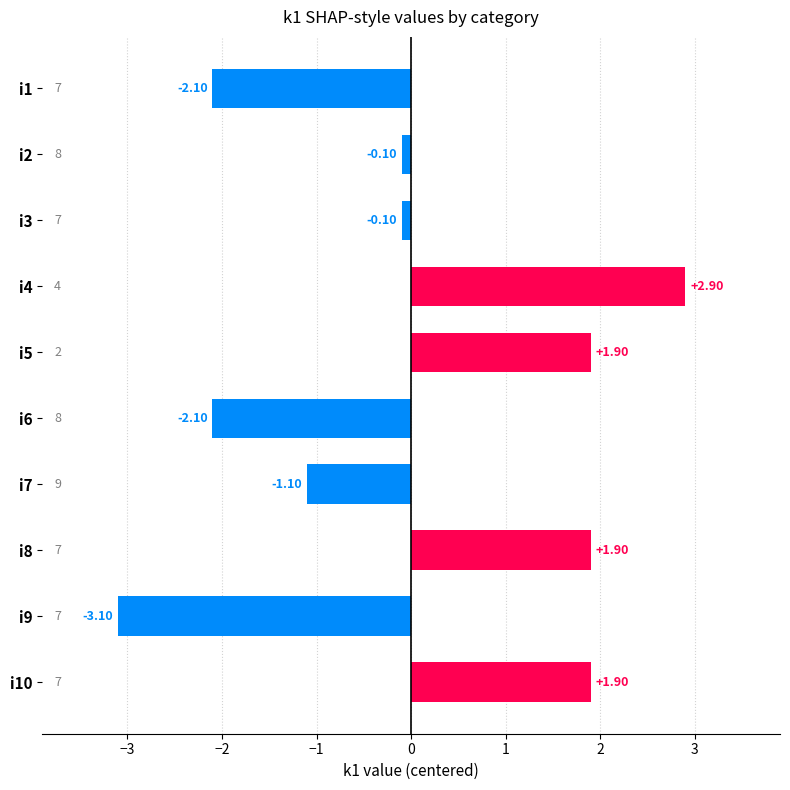

What is the difference between the maximum and second lowest values?

5.0